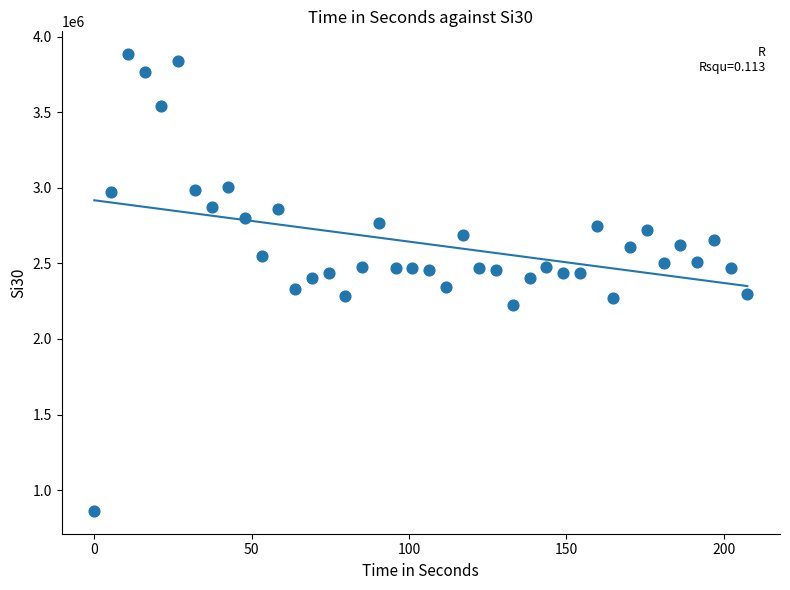

What is the range of Y values (max minus min)?

3021802.5